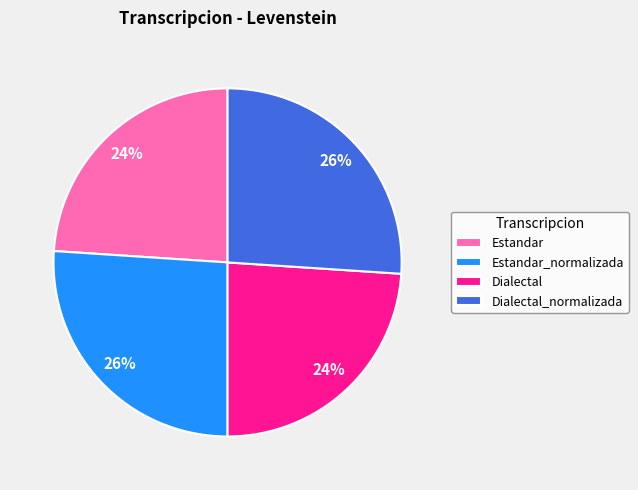

What is the ratio of the value at Estandar to the value at Dialectal?

1.0